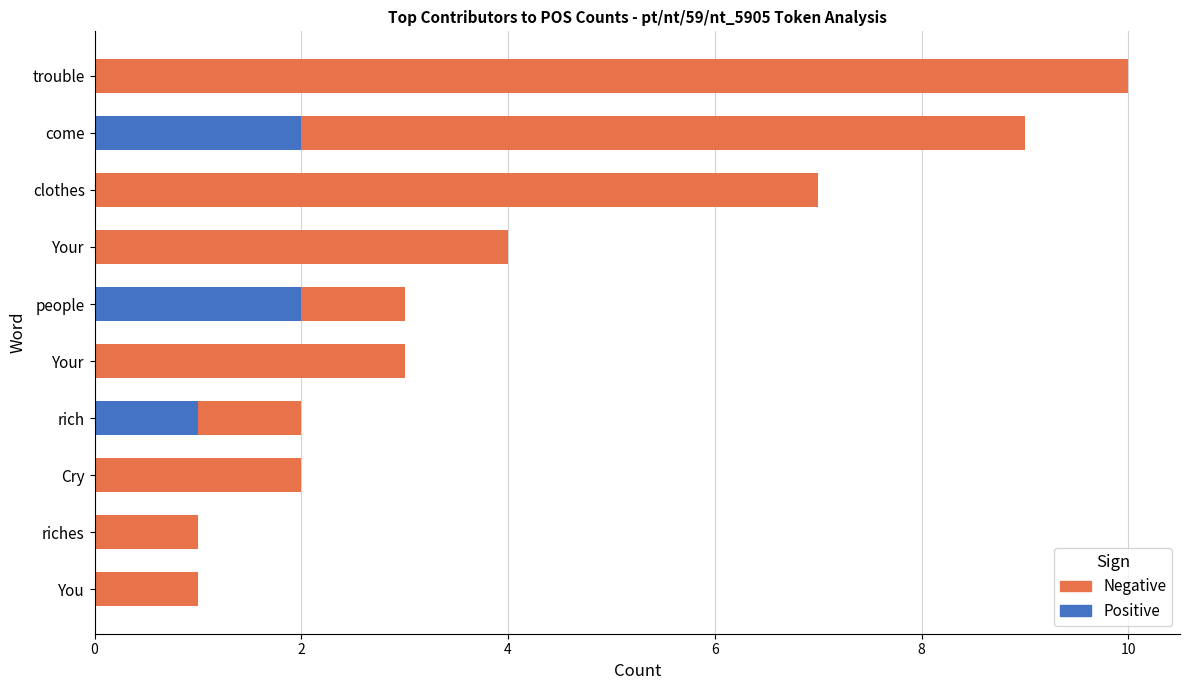

What is the average value?

4